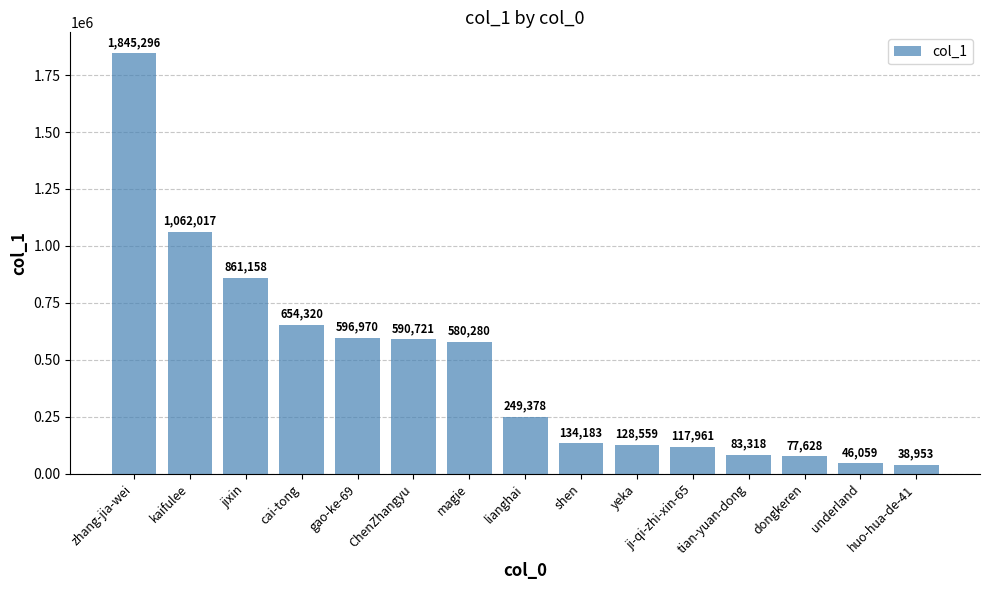

Is it true that the value at zhang-jia-wei is 1845296?

True